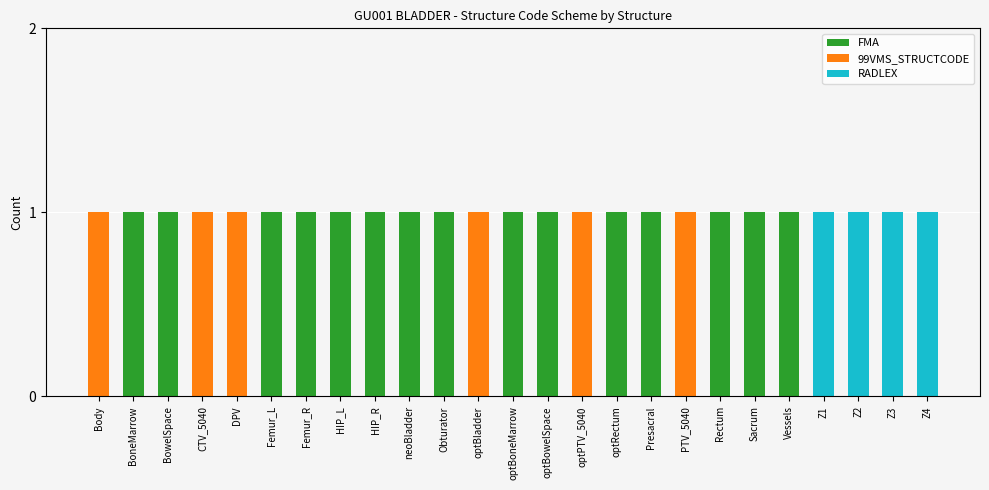

What is the sum of all FMA values?

15